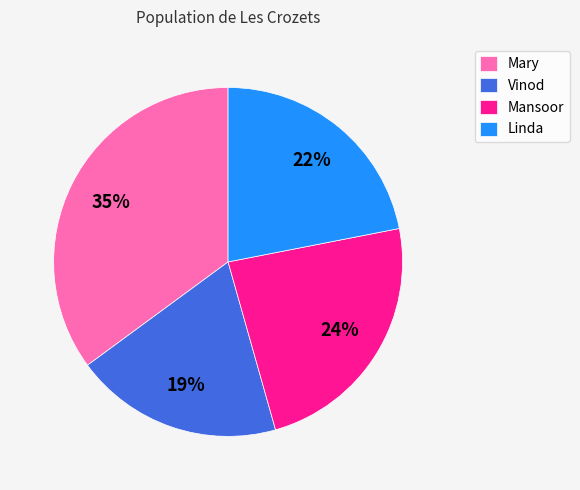

The Vinod slice represents 11% of the pie. True or false?

False